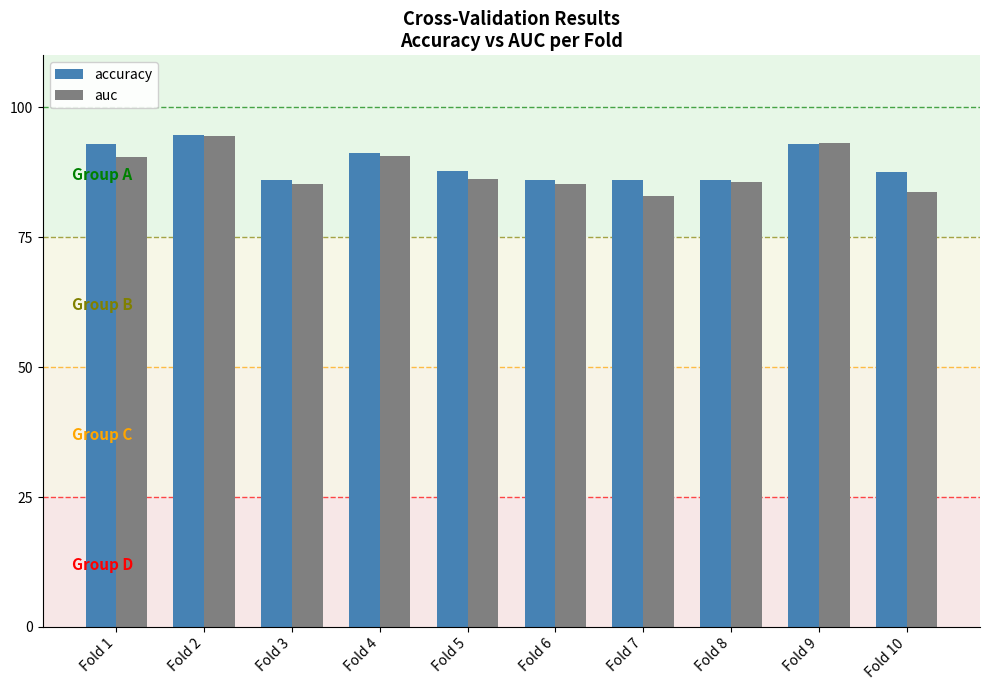

At how many categories does at least one series exceed 83?

10